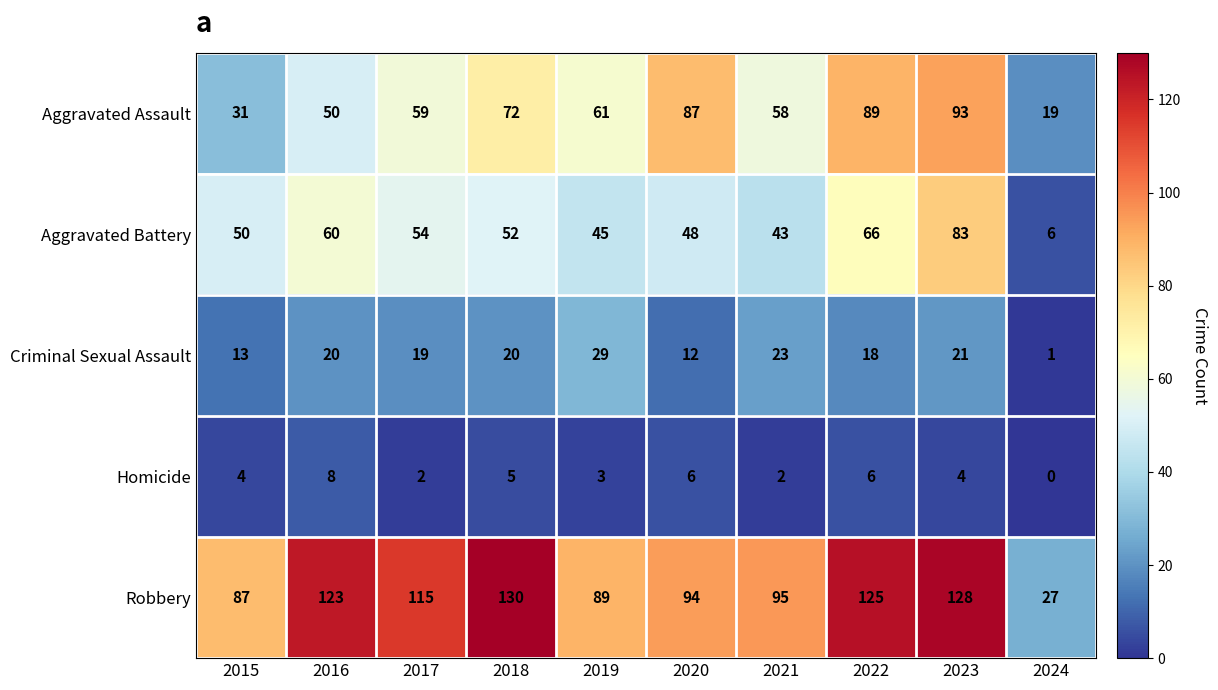

Is the value of Homicide at 2017 greater than the value of Aggravated Battery at 2017?

No